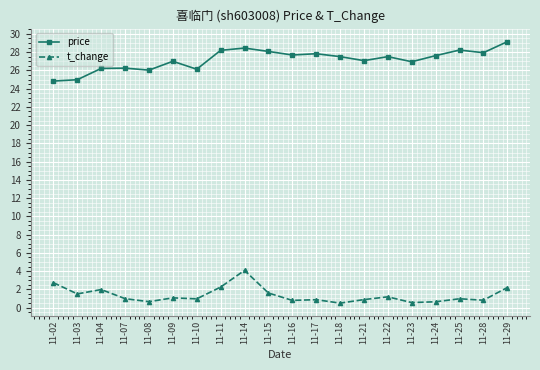

Which series has the widest spread of values?

price